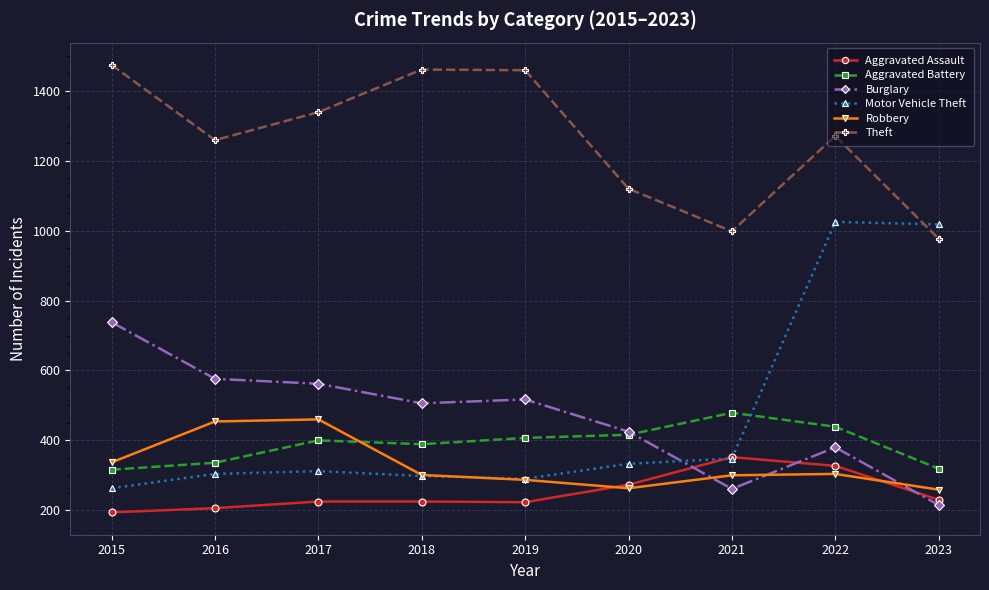

Which series has the largest range (max minus min)?

Motor Vehicle Theft